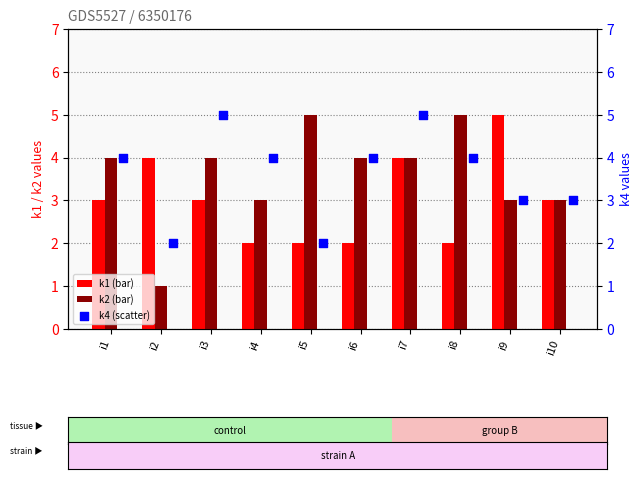

What is the total value across all series at i2?

7